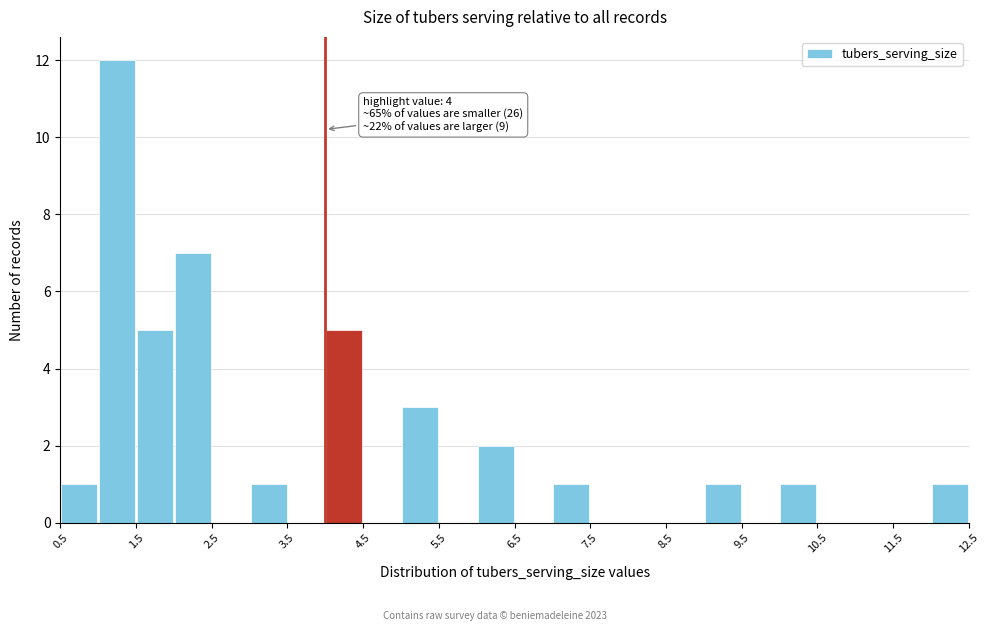

Over which range of the x-axis is the bar tallest?

1.0 to 1.5